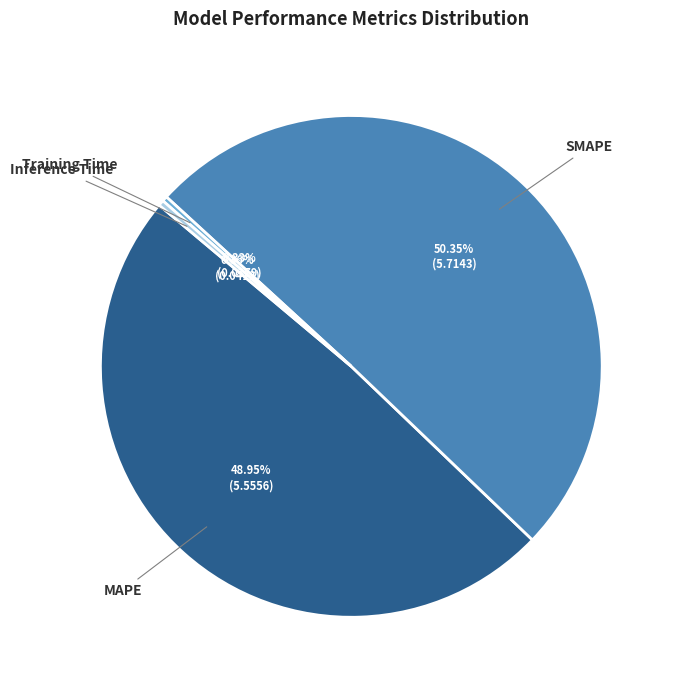

Count the number of slices in the pie.

4